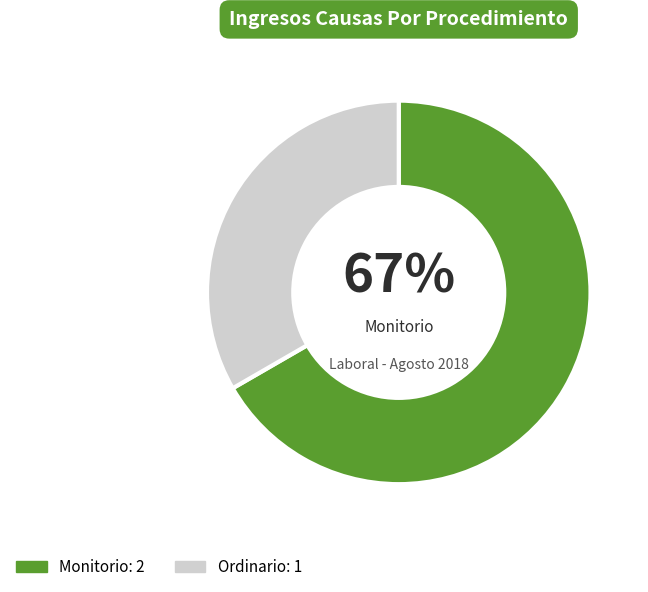

To the nearest percent, what is the average slice percentage?

50%